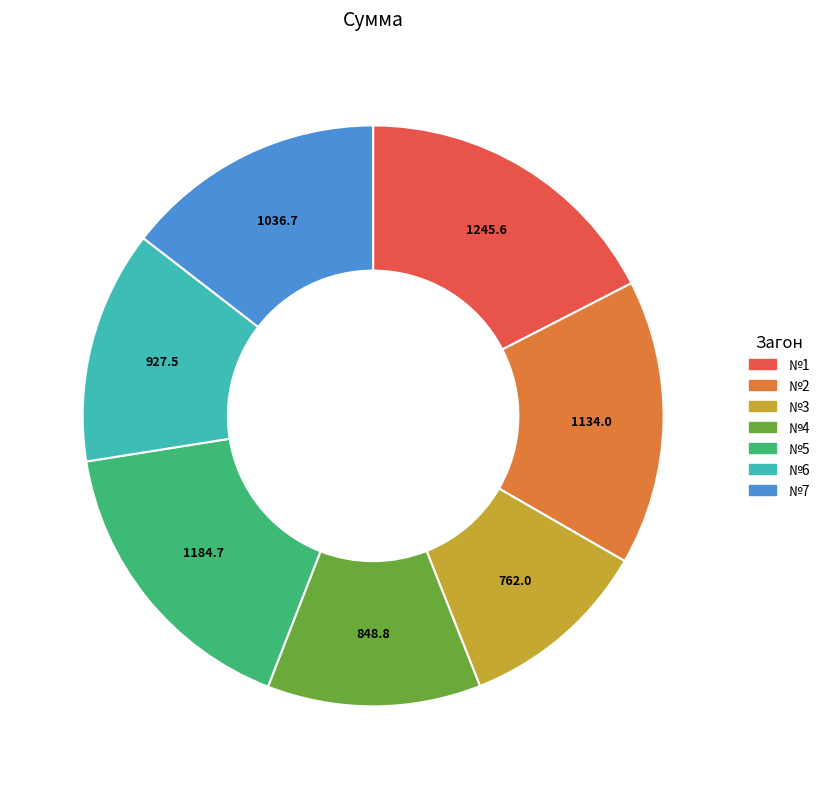

Combined, do №3 and №6 account for over 50%?

No